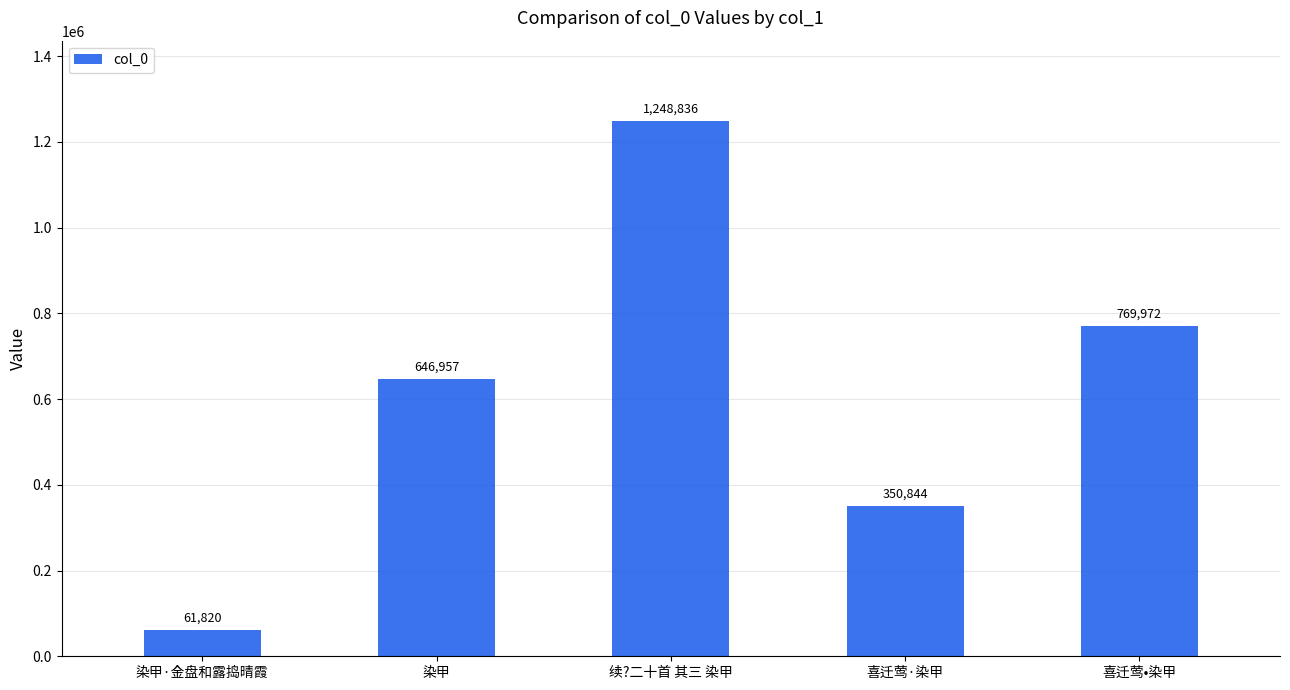

At which label is the value closest to 655328?

染甲